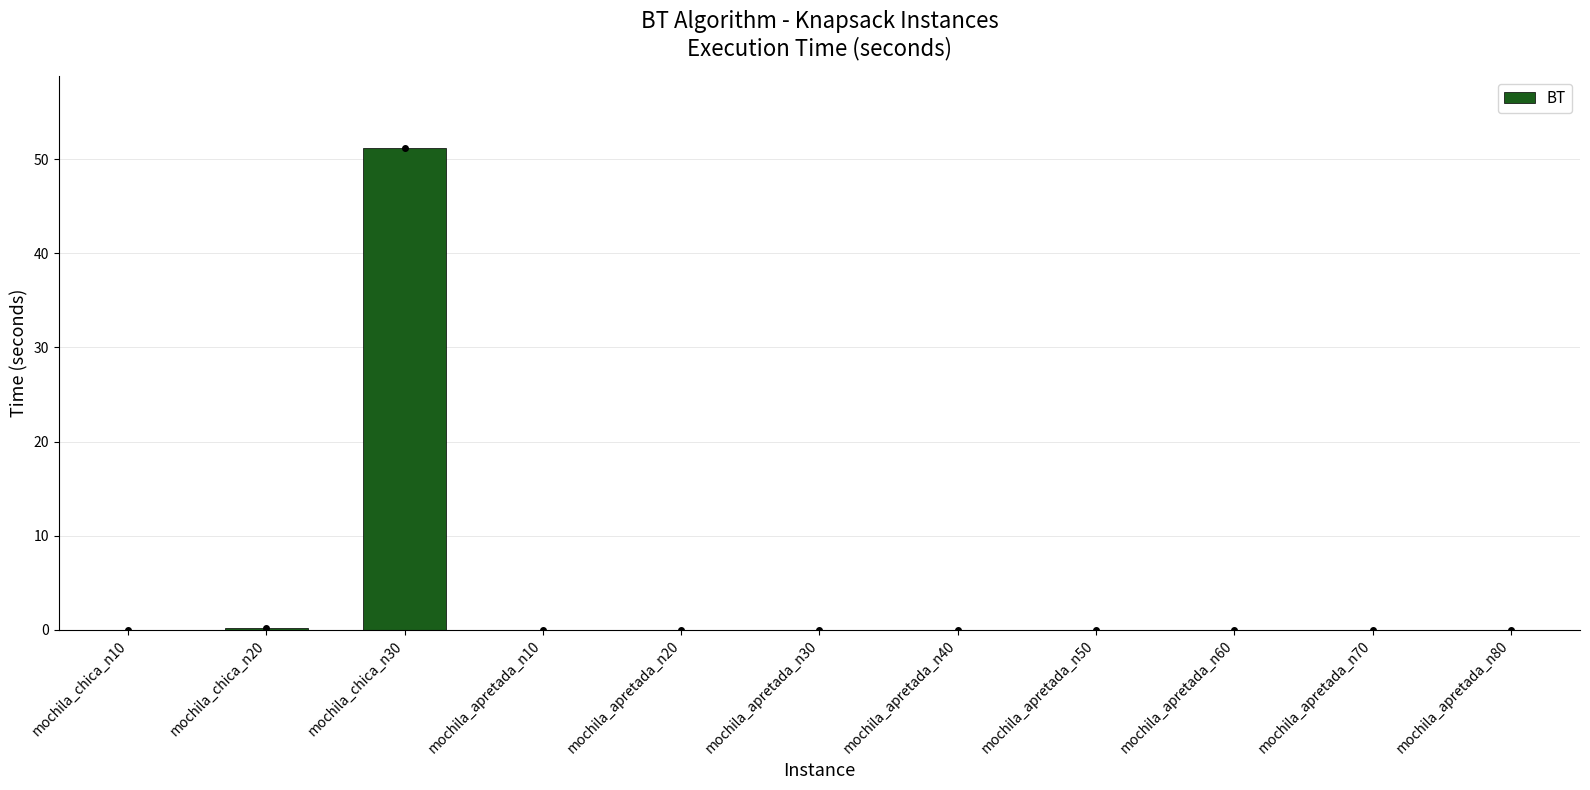

What is the approximate value at mochila_chica_n30?

51.1